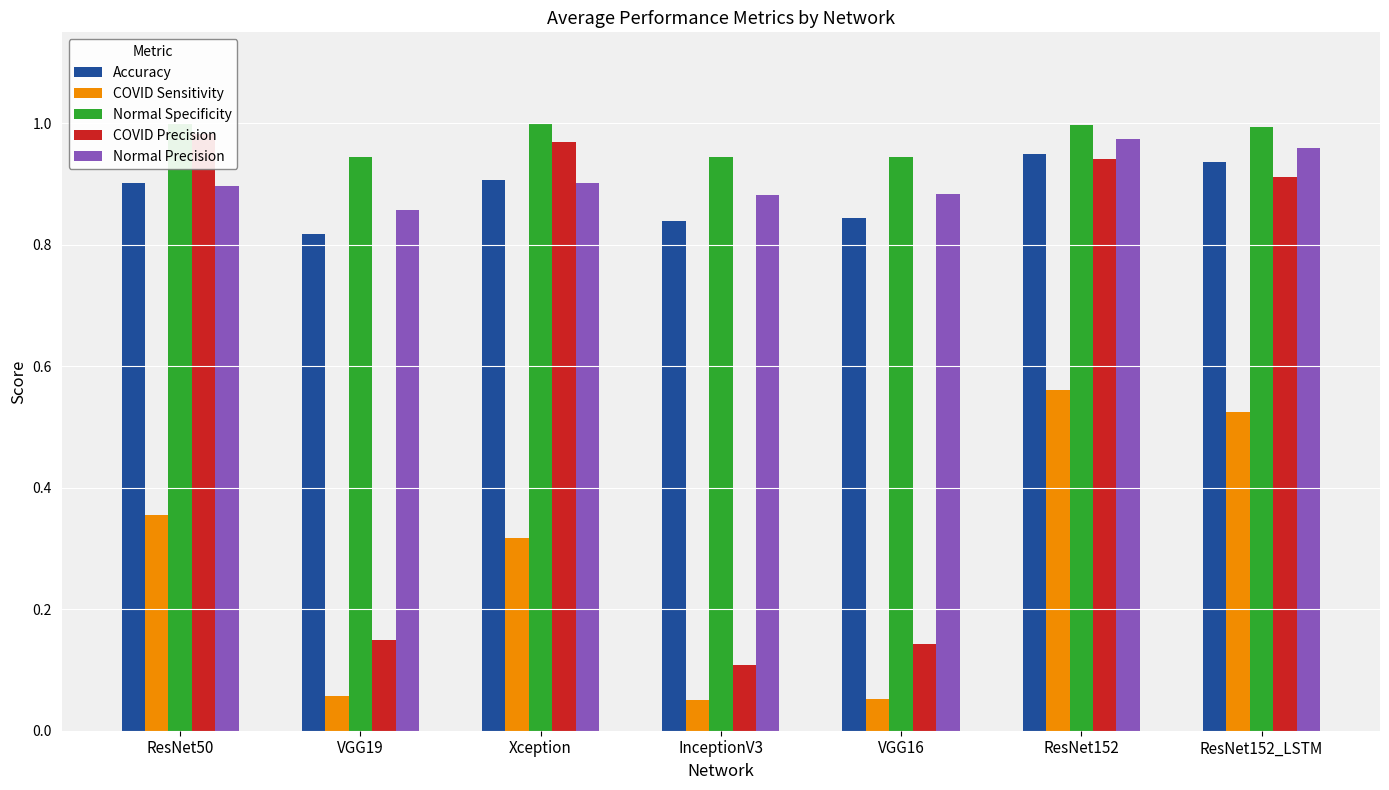

What is the value of the Accuracy bar at the 3rd from the left?

0.9